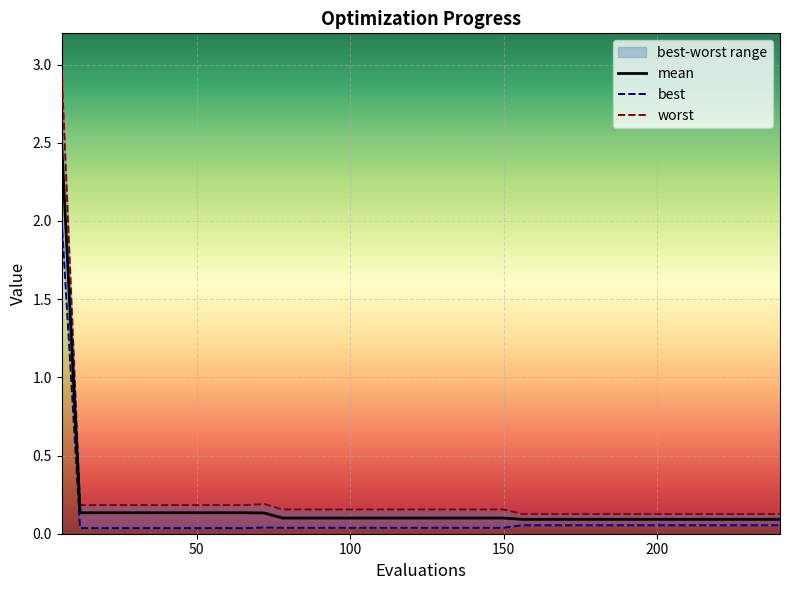

Which series changed the most between 18 and 186?

worst